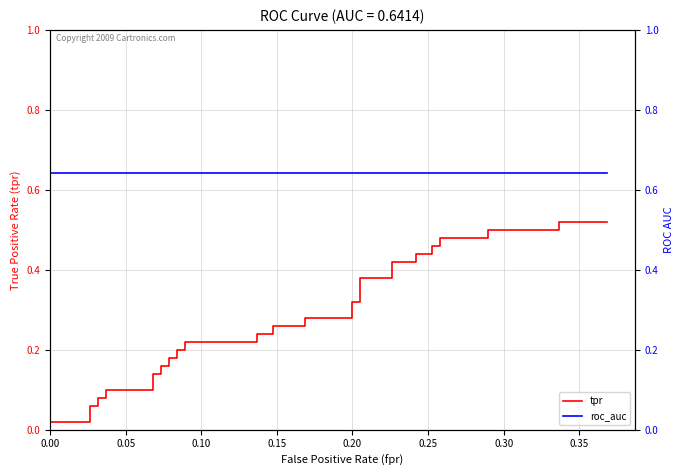

Reading left to right, list all the values displayed in this chart.

tpr: 0.0	0.0	0.1	0.1	0.1	0.1	0.1	0.1	0.1	0.1	0.2	0.2	0.2	0.2	0.2	0.2	0.2	0.2	0.2	0.2	0.3	0.3	0.3	0.3	0.3	0.3	0.4	0.4	0.4	0.4	0.4	0.4	0.5	0.5	0.5	0.5	0.5	0.5	0.5	0.5
roc_auc: 0.6	0.6	0.6	0.6	0.6	0.6	0.6	0.6	0.6	0.6	0.6	0.6	0.6	0.6	0.6	0.6	0.6	0.6	0.6	0.6	0.6	0.6	0.6	0.6	0.6	0.6	0.6	0.6	0.6	0.6	0.6	0.6	0.6	0.6	0.6	0.6	0.6	0.6	0.6	0.6